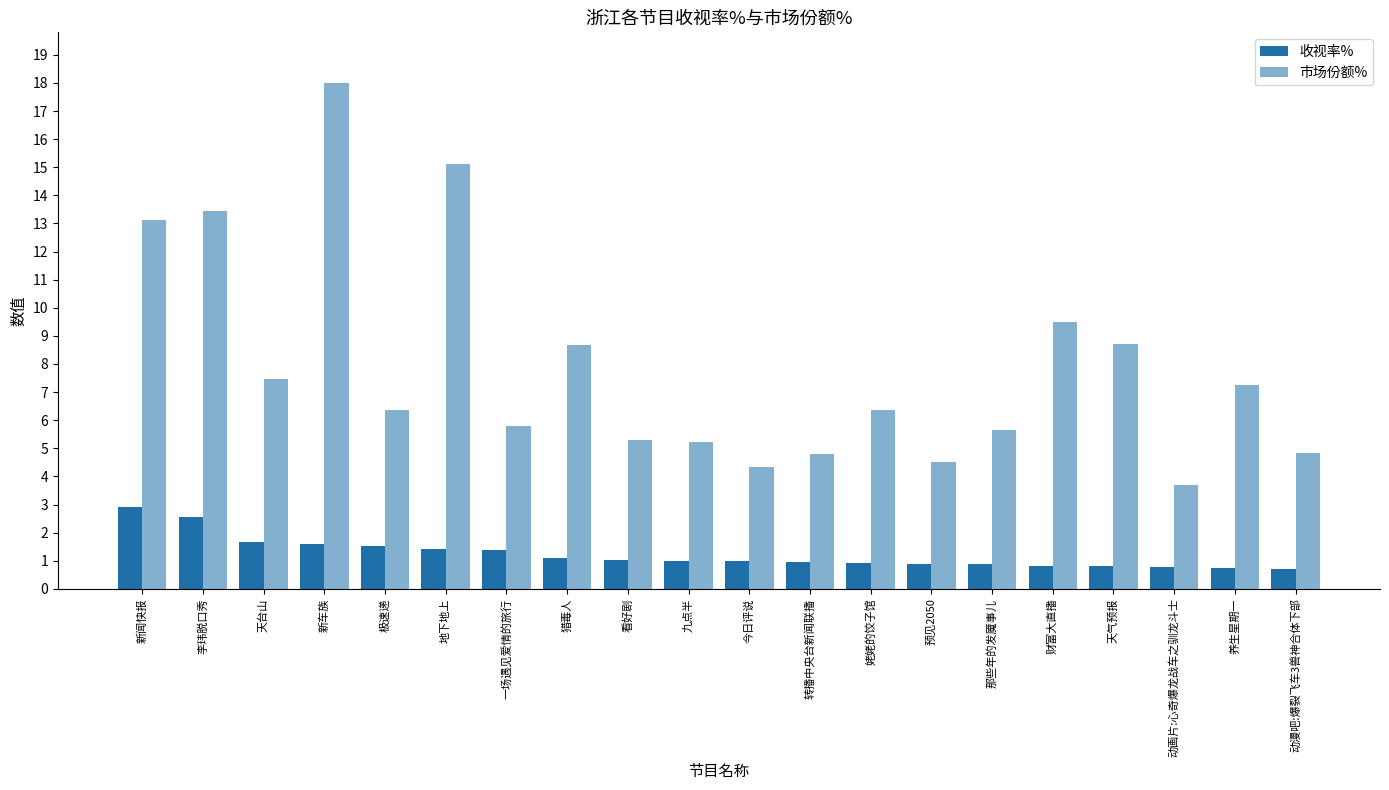

How many bars are there in total?

40